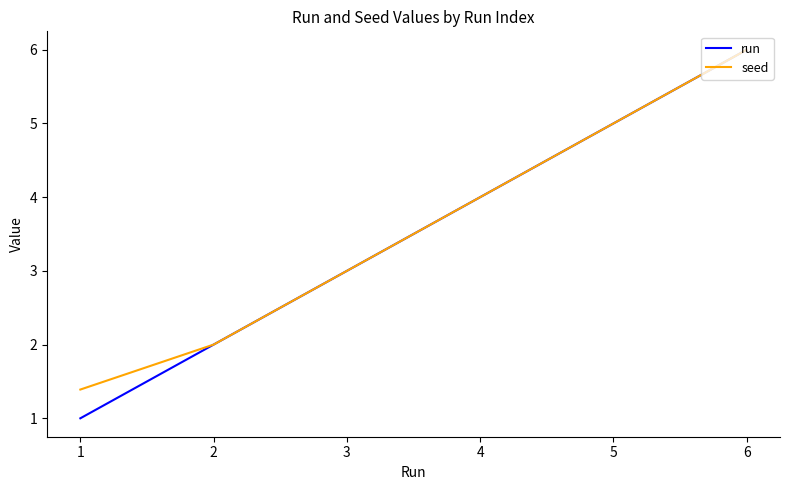

Which series changed the most between 1 and 6?

run